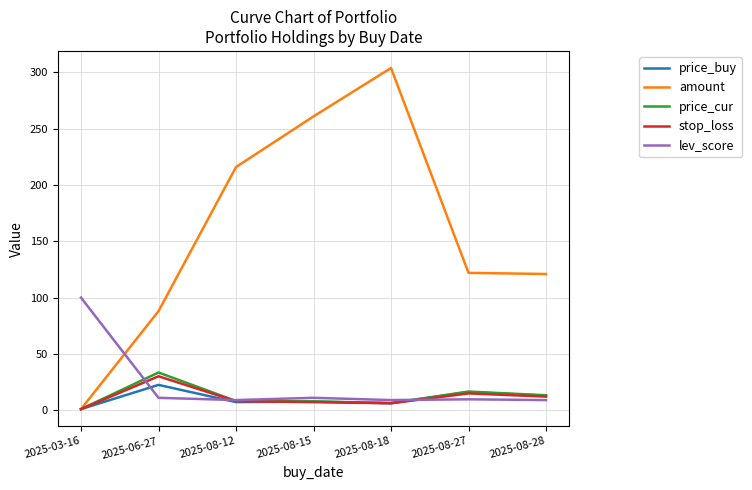

Where is amount nearest to the value 152?

2025-08-27